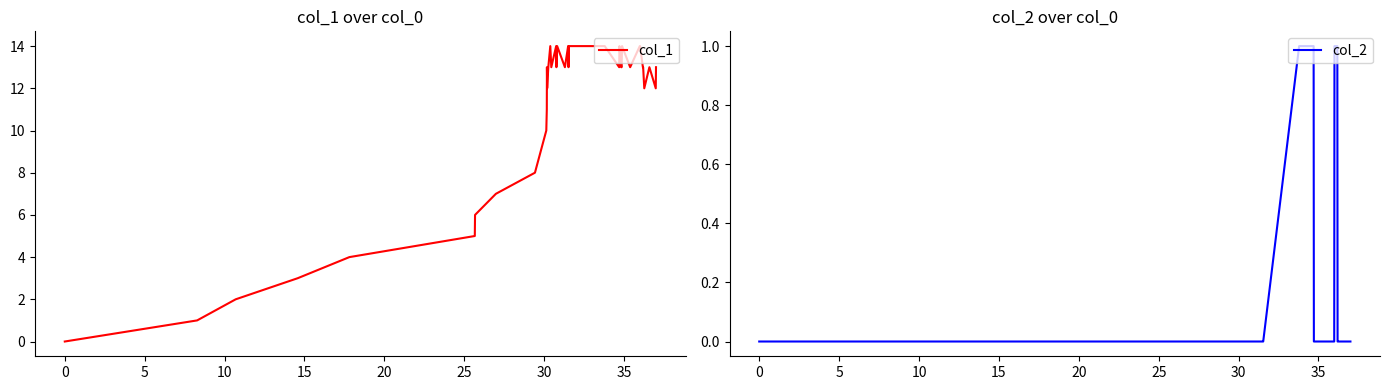

List the series in order of their overall mean, lowest first.

col_2, col_1